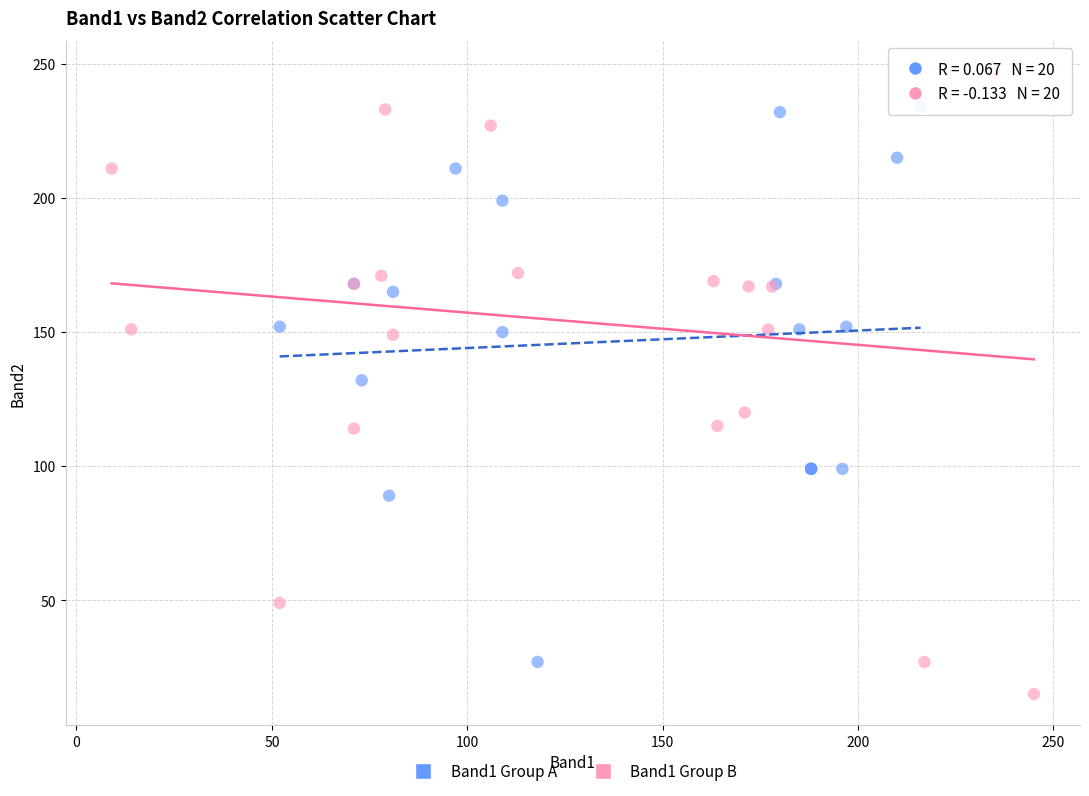

Which series has the widest spread of Y values?

Band1 Group B